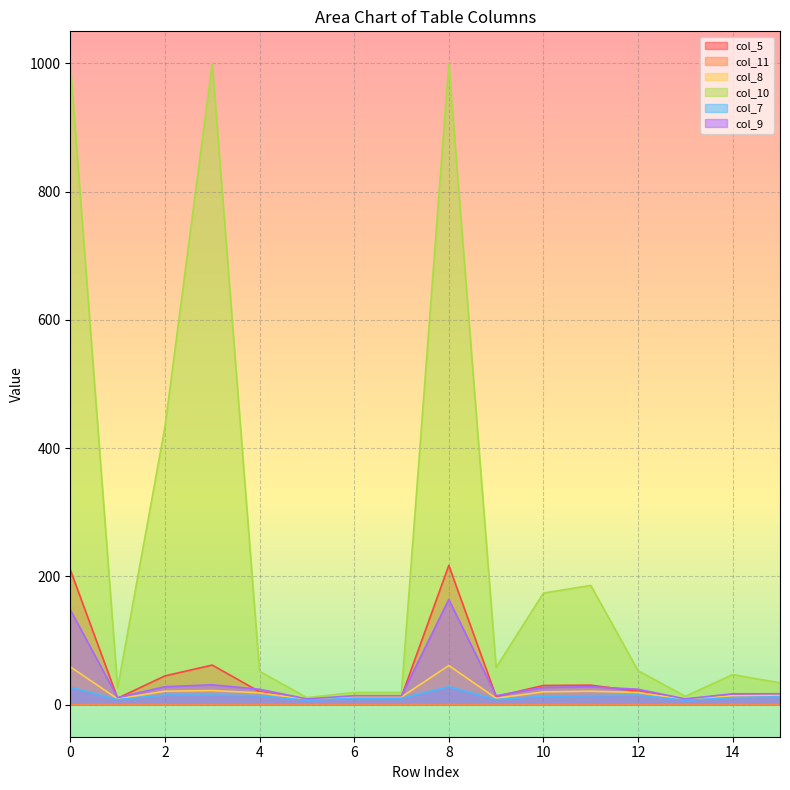

What is the difference between the second highest and minimum values in the col_9 series?

139.0